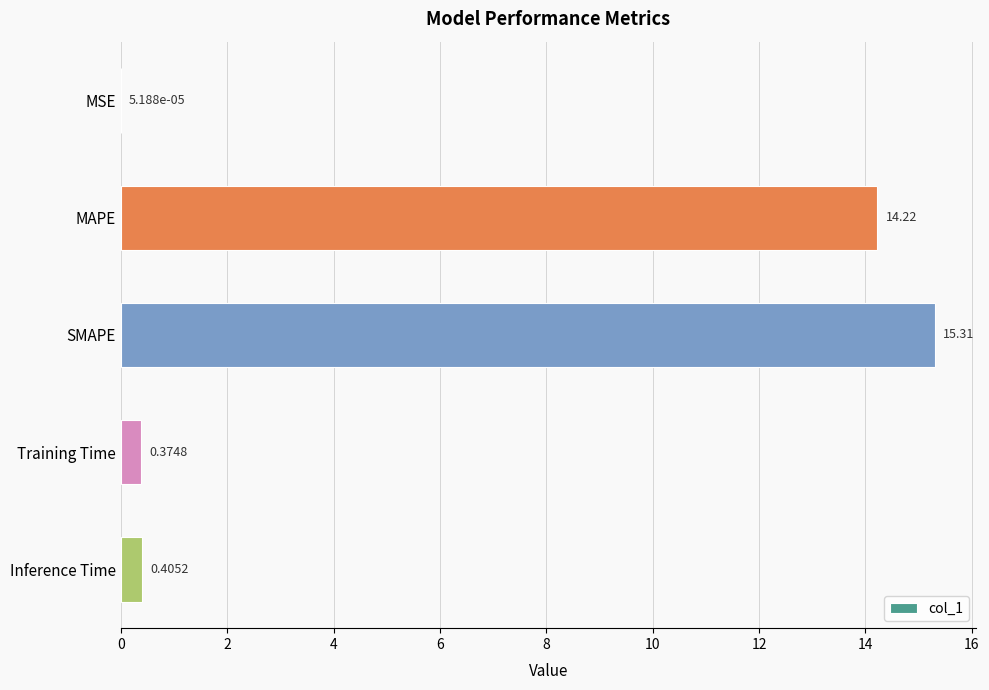

What is the sum of all values?

30.3